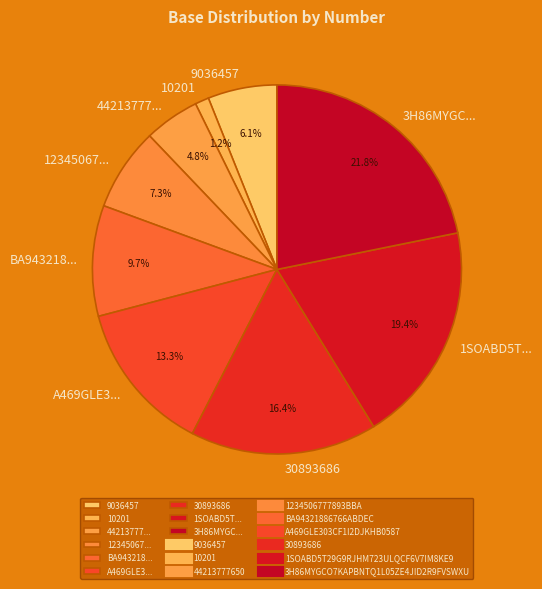

What is the ratio of the value at BA943218... to the value at 12345067...?

1.3